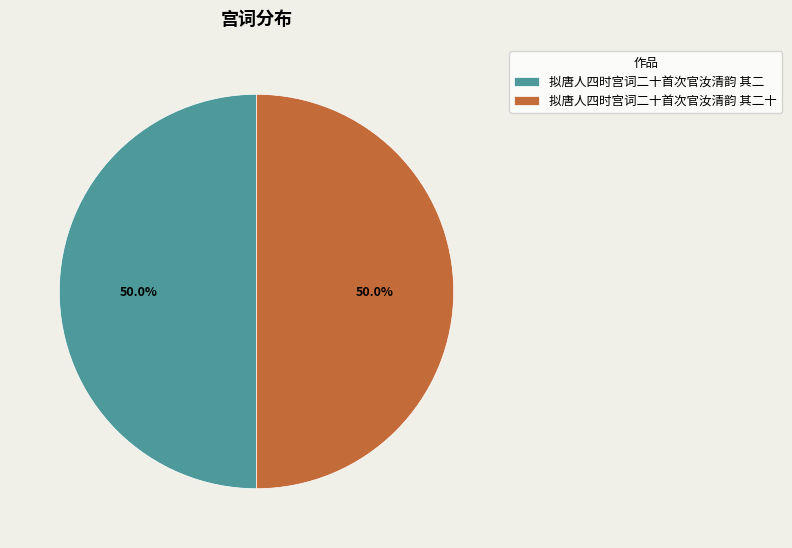

Is the sum of 拟唐人四时宫词二十首次官汝清韵 其二十 and 拟唐人四时宫词二十首次官汝清韵 其二 greater than half?

Yes